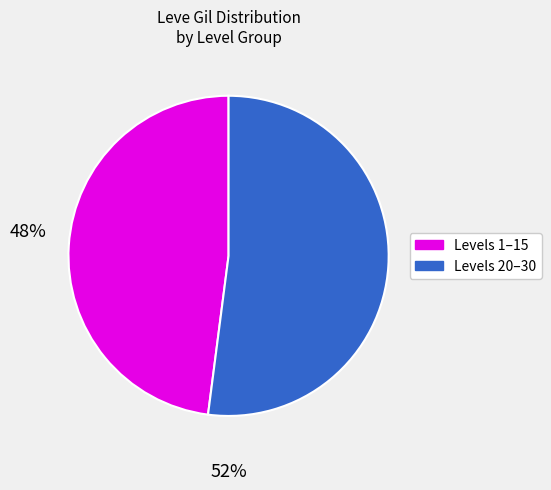

Is there any slice that represents more than half of the pie?

Yes